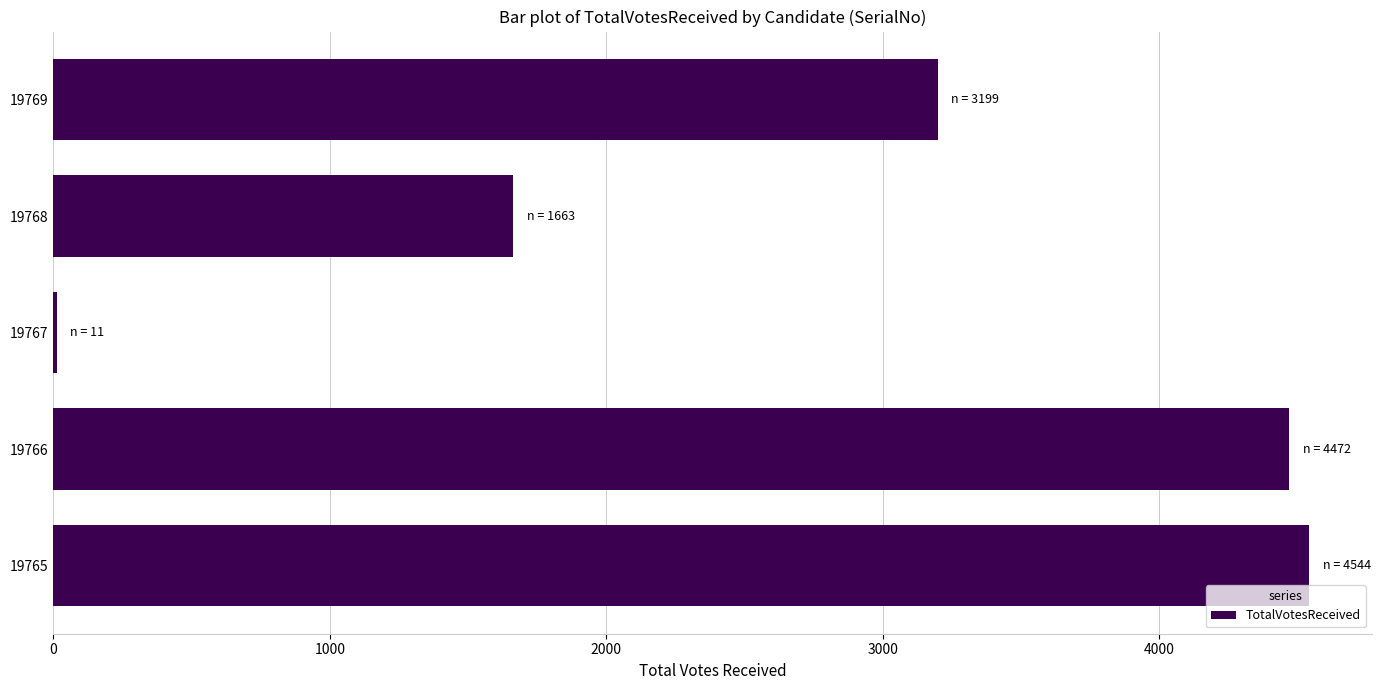

Are the bars horizontal?

Yes